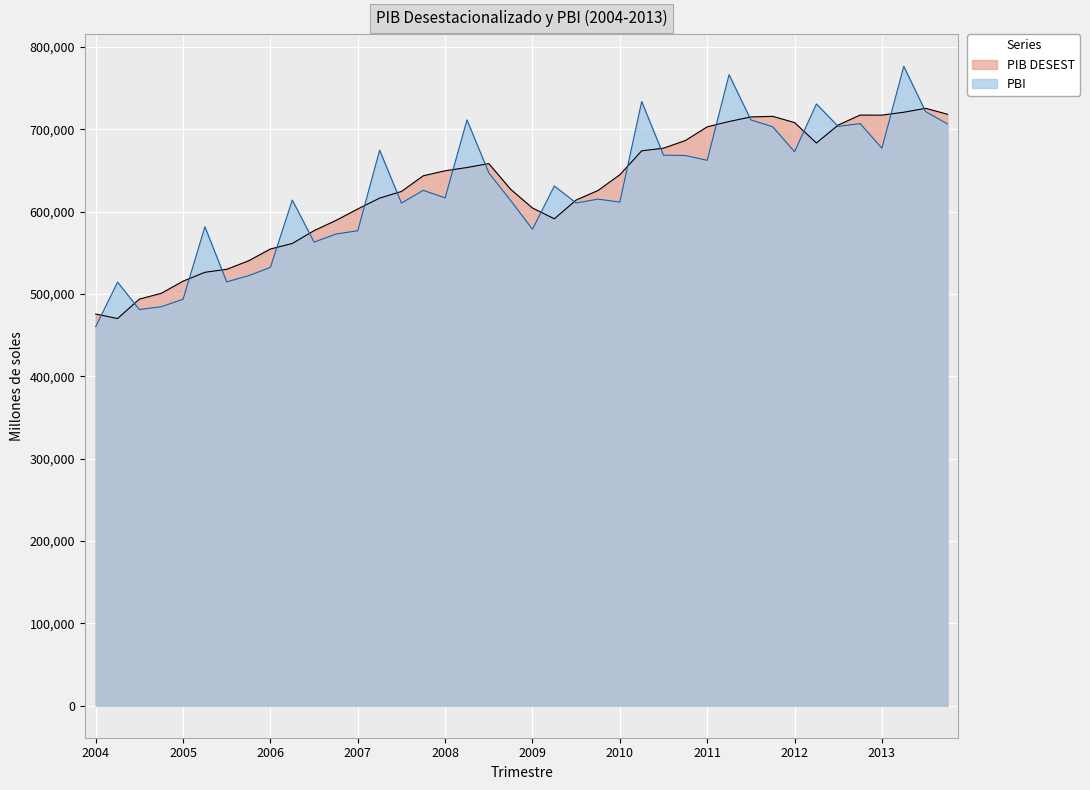

At which label does PIB DESEST reach its peak?

2013-III